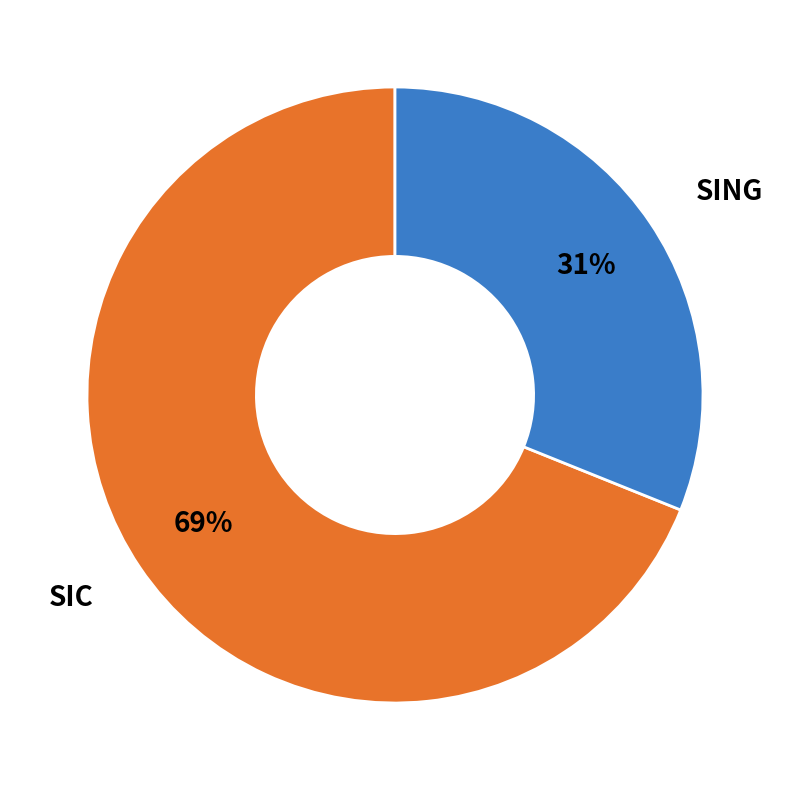

To the nearest percent, what is the average slice percentage?

50%